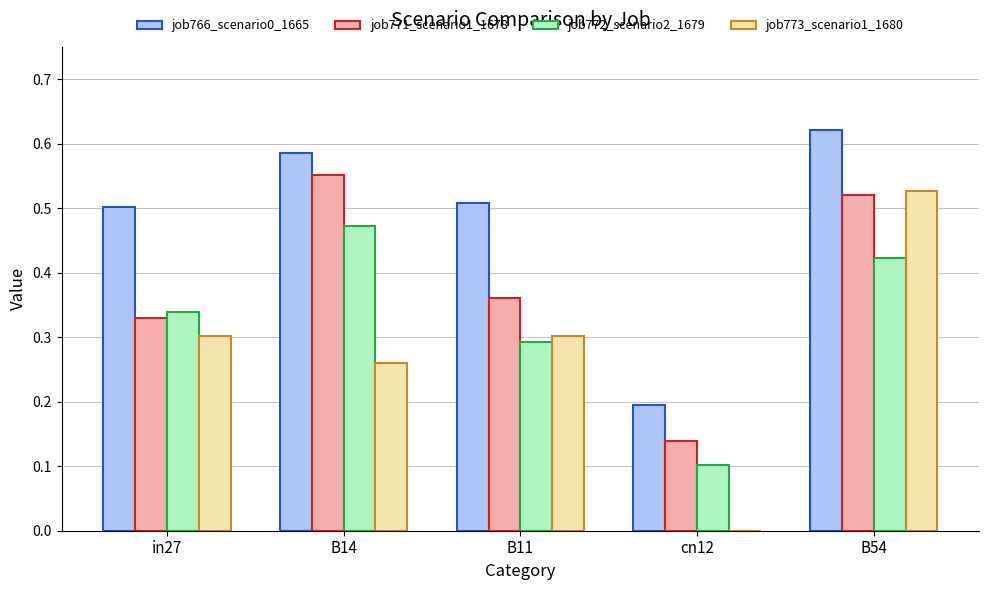

What are all the series names shown in the legend?

job766_scenario0_1665, job771_scenario1_1678, job772_scenario2_1679, job773_scenario1_1680